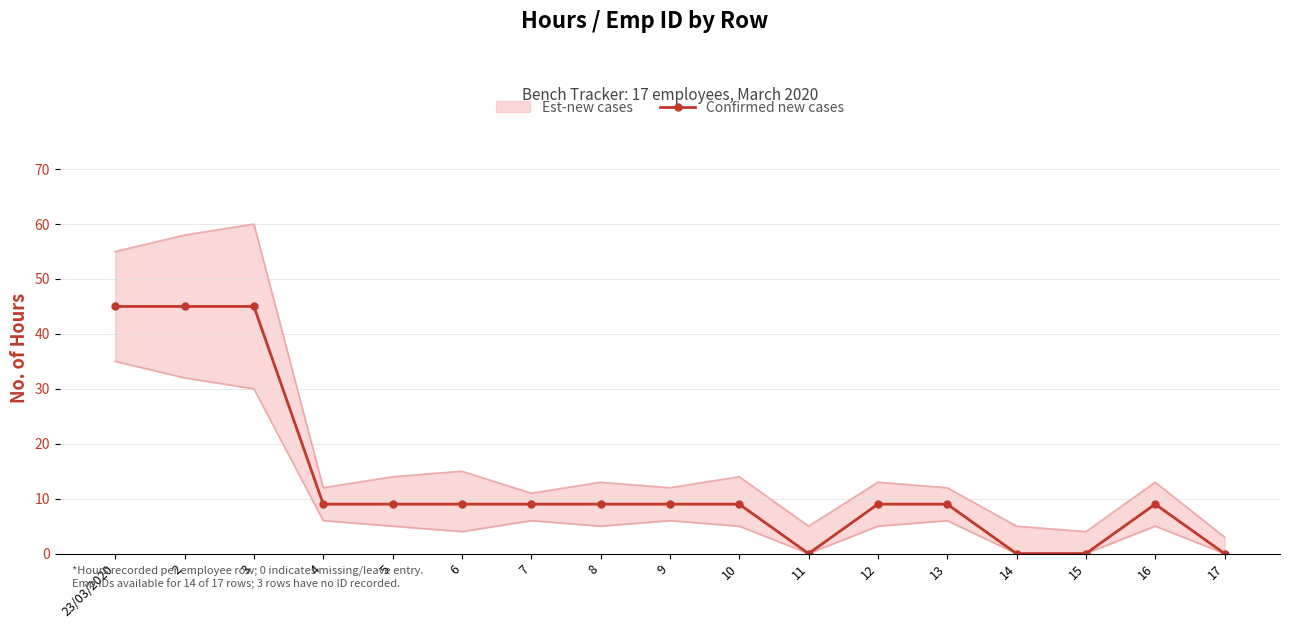

What is the sum of the values at 23/03/2020 and 13?

54